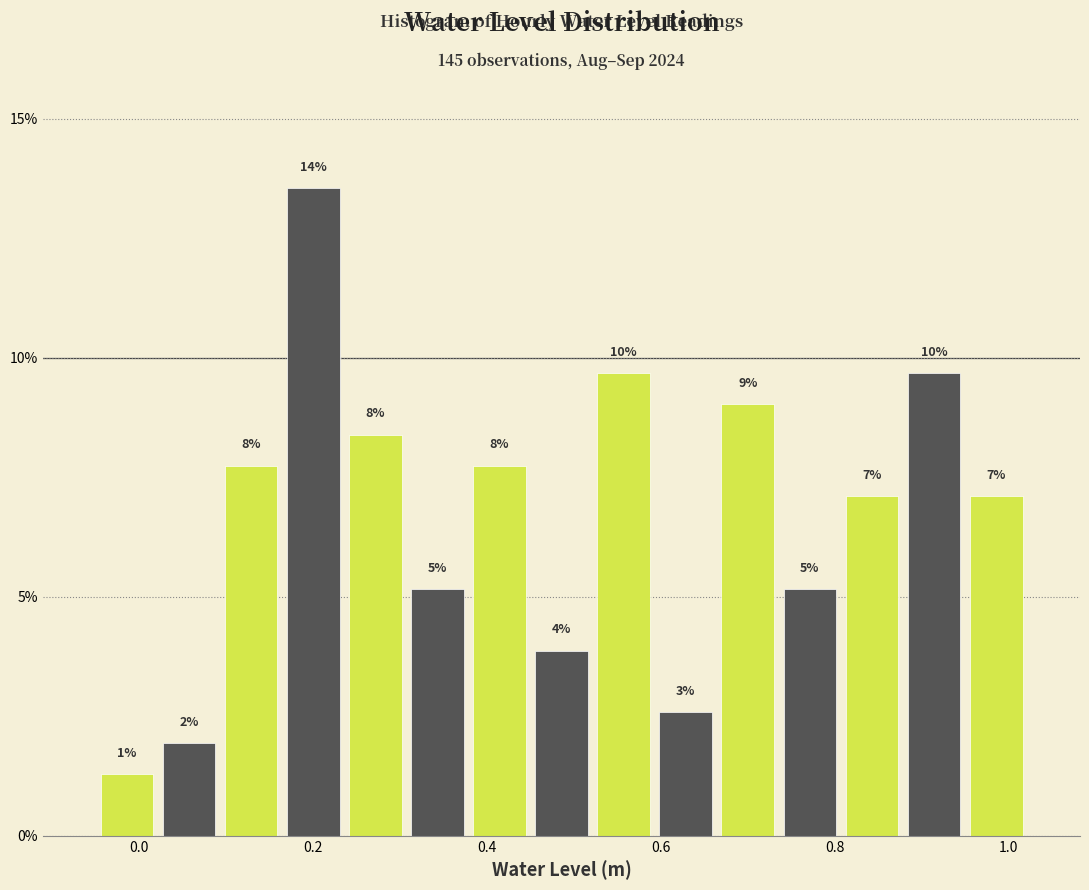

Around what value on the x-axis is the tallest bar? Give the approximate position of its centre, as read against the axis.

0.20